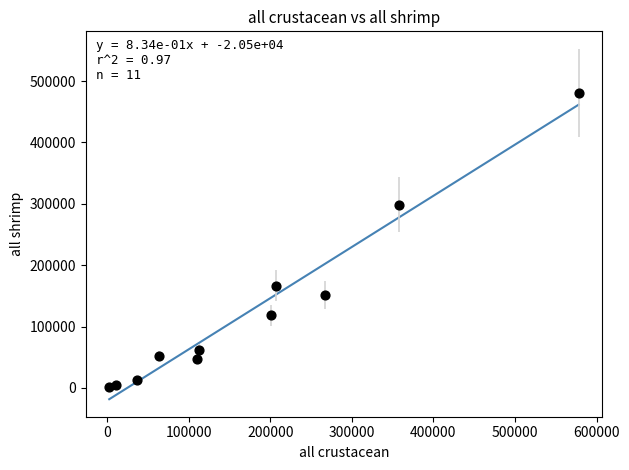

What Y value in the scatter plot is closest to 241350?

298924